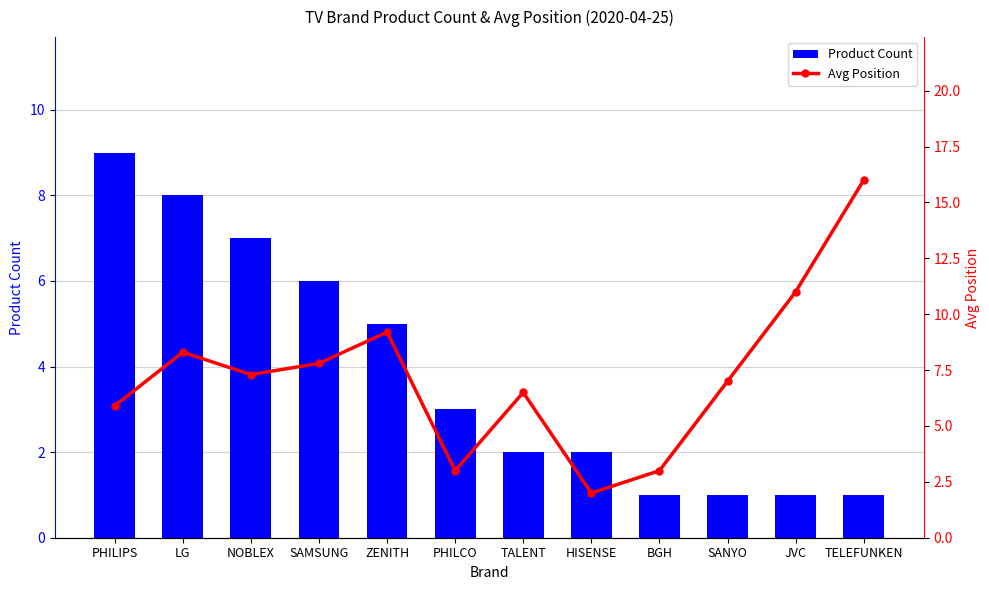

True or false: Product Count has a value of 1.0 at SANYO.

True